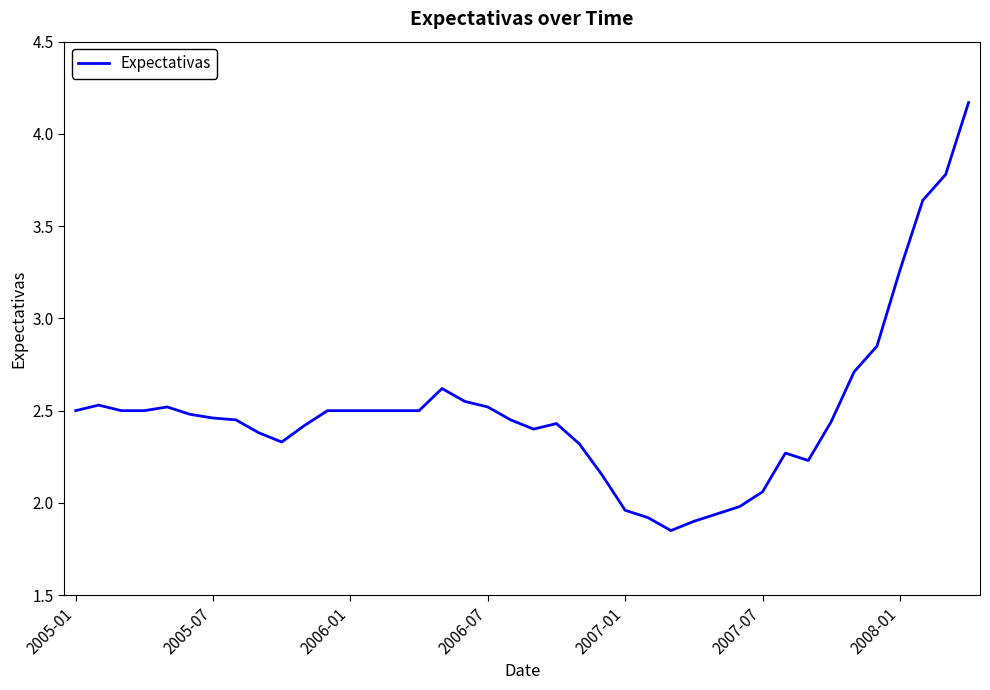

What is the difference between the maximum and second lowest values?

2.3